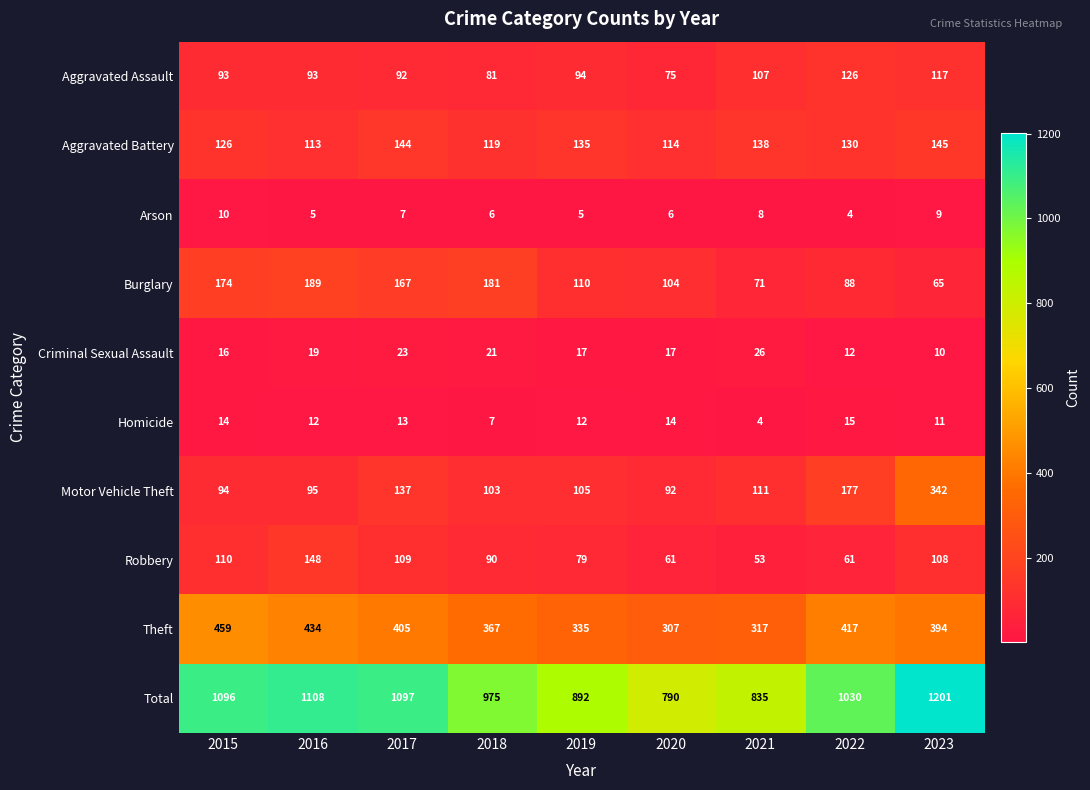

Which series has the largest total across all categories?

Total